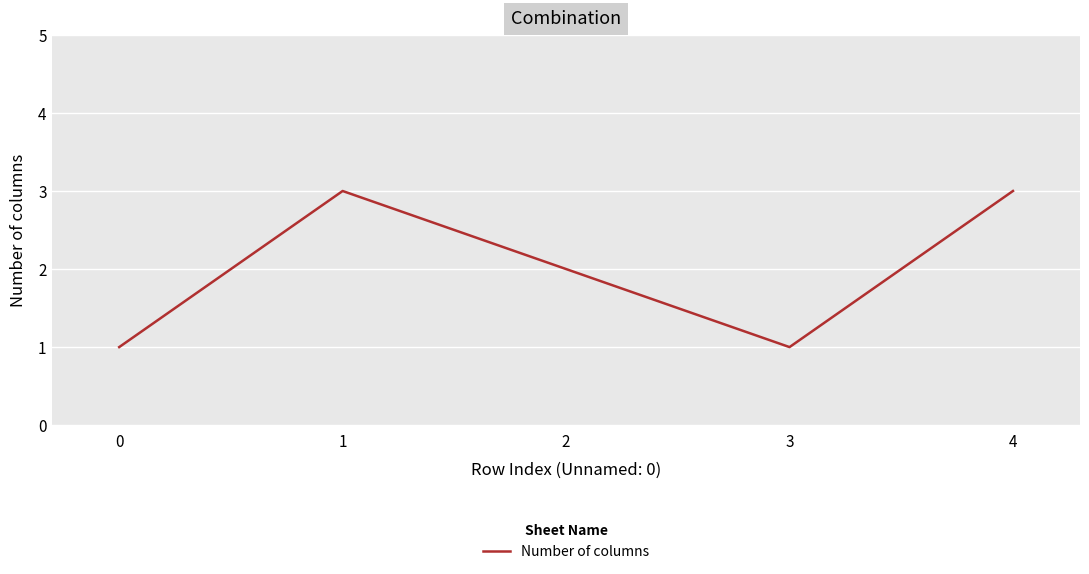

How many values are below 2?

2